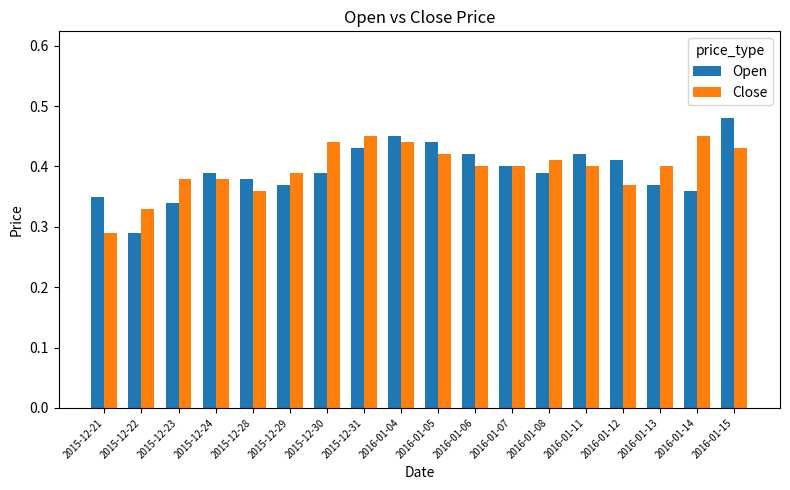

Which series has the largest range (max minus min)?

Open